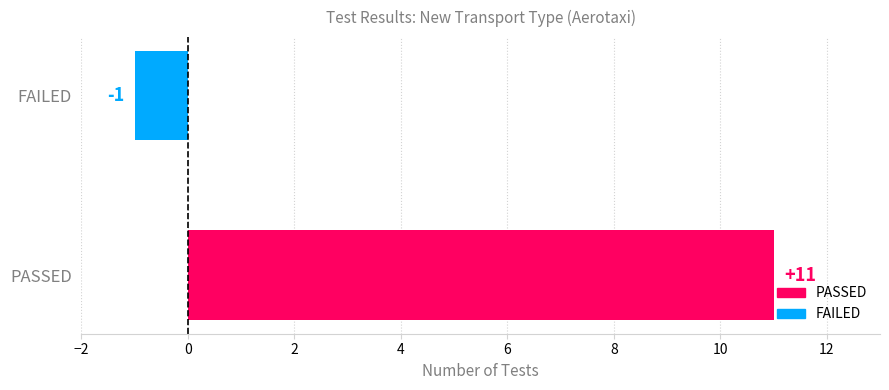

How many negative values are there?

1